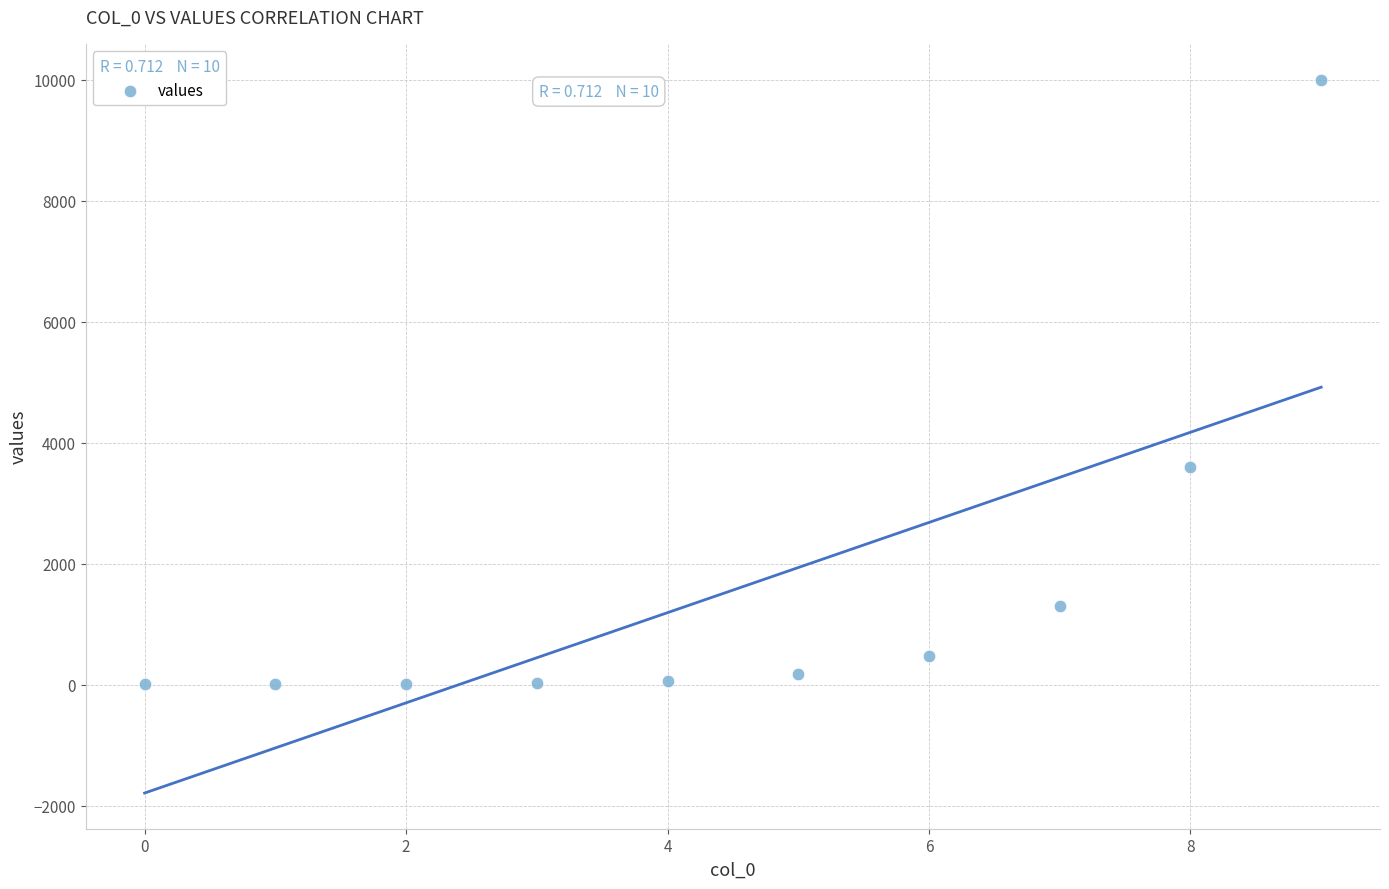

What is the range of Y values (max minus min)?

9999.0